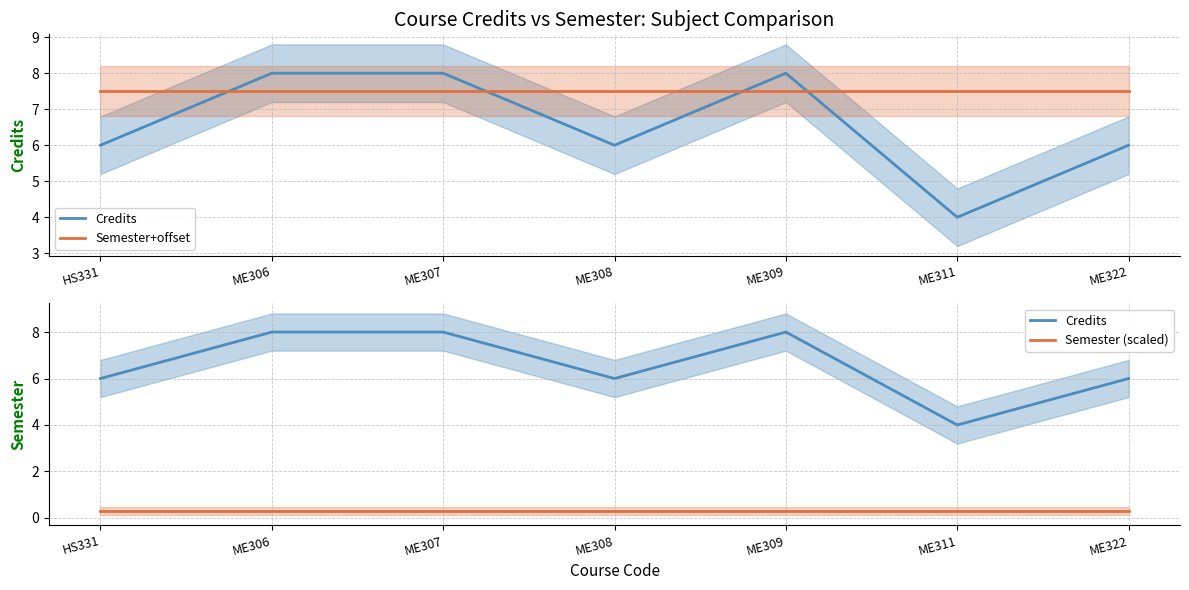

True or false: Semester+offset and Semester (scaled) cross at least once.

False